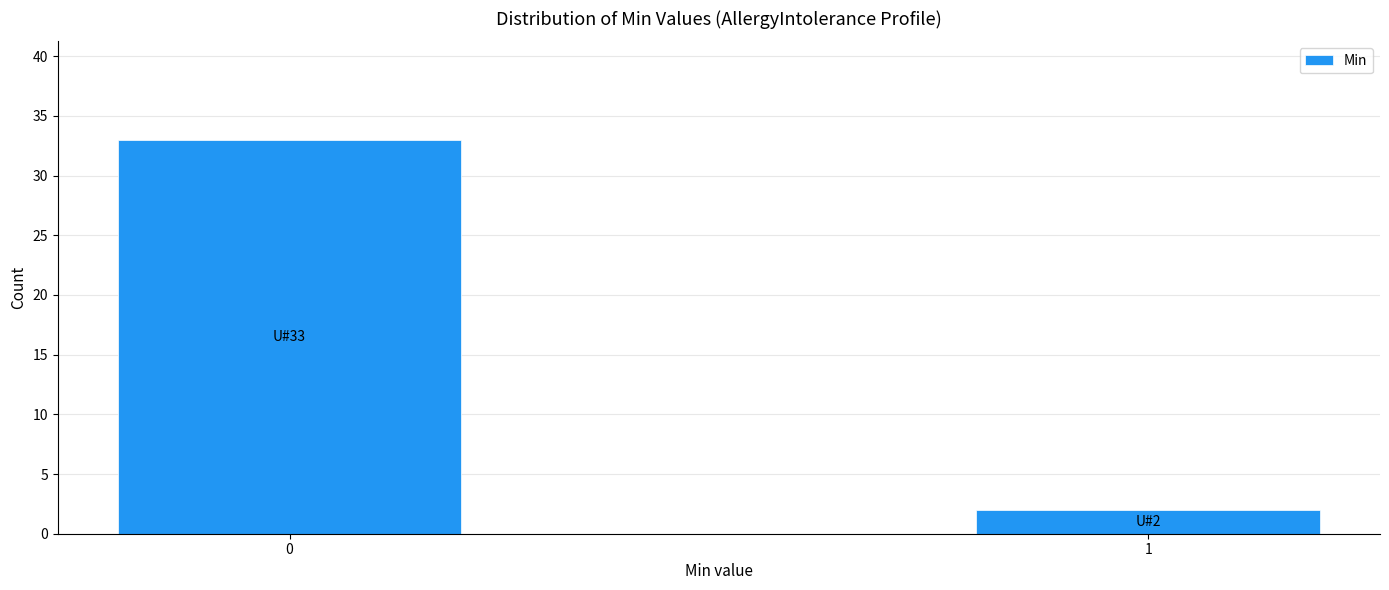

Reading right to left, list all the values displayed in this chart.

2	33